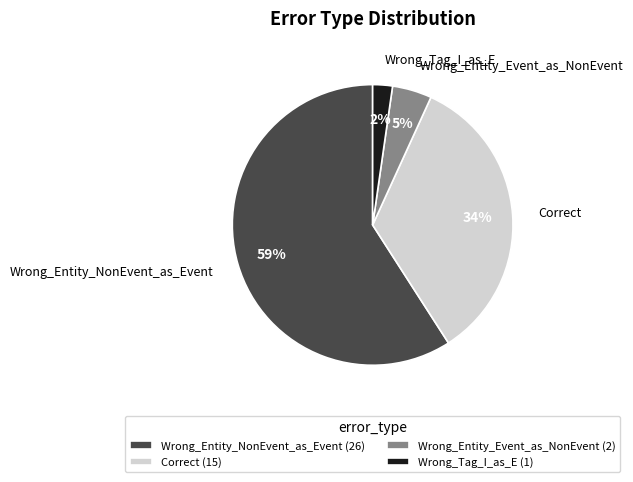

To the nearest percent, what is the difference between the largest and smallest slice percentages?

57%